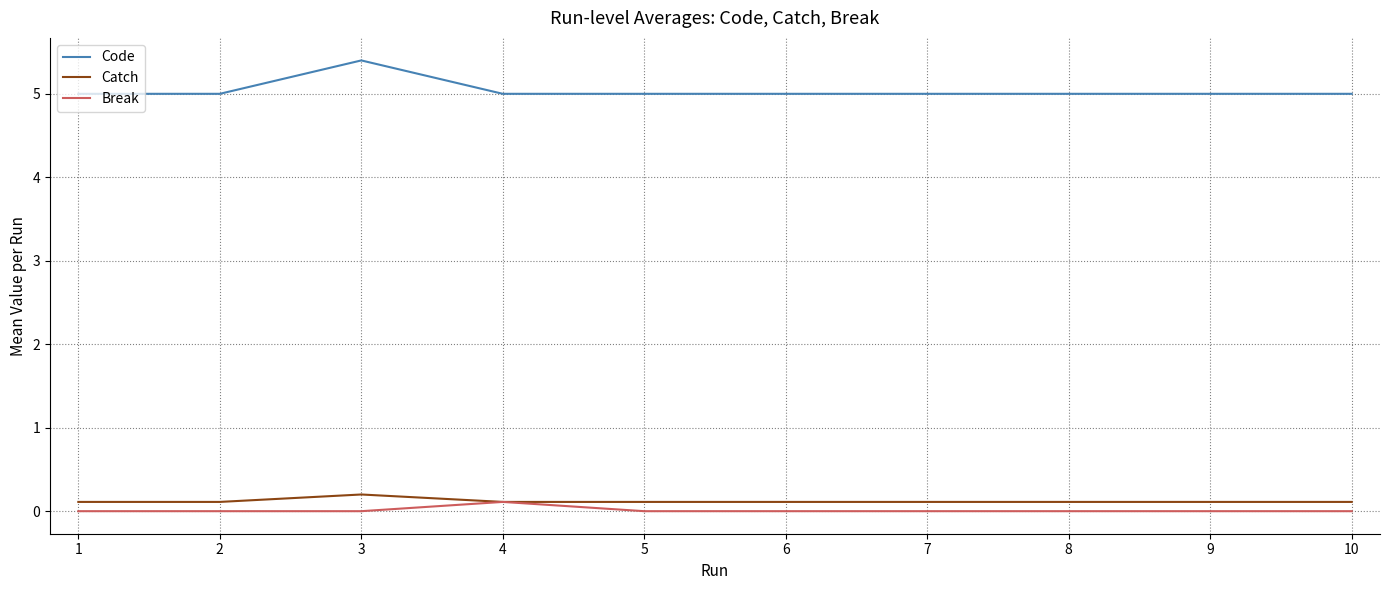

What is the maximum value for Code?

5.4